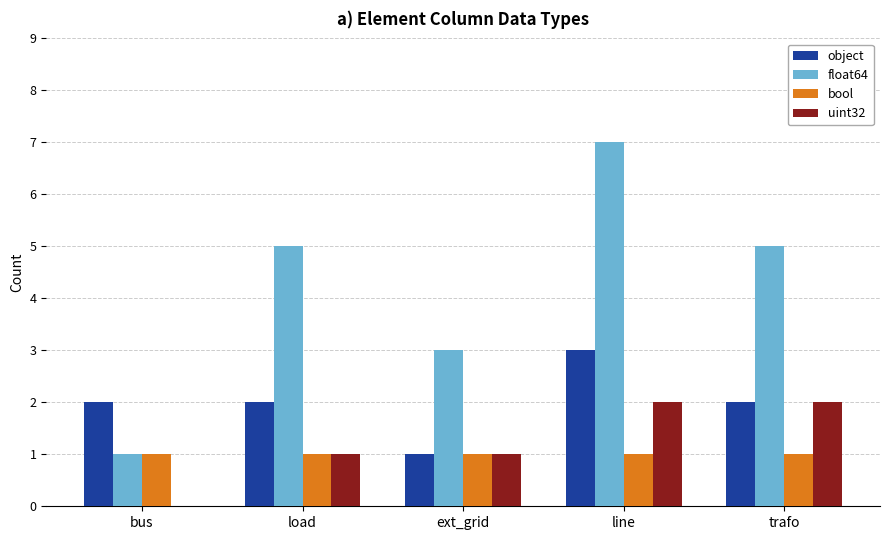

What is the maximum value for bool?

1